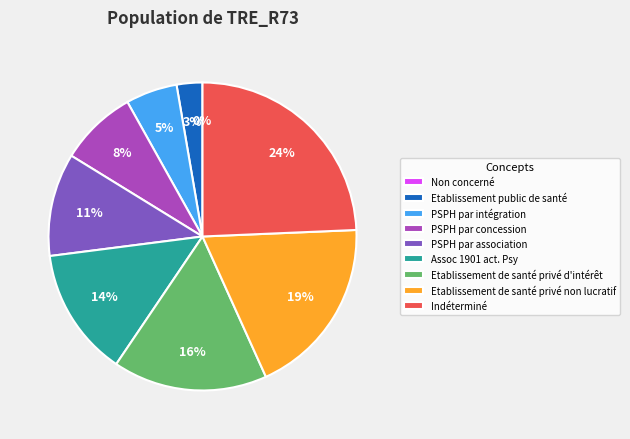

What percentage is the Assoc 1901 act. Psy slice, to the nearest percent?

14%